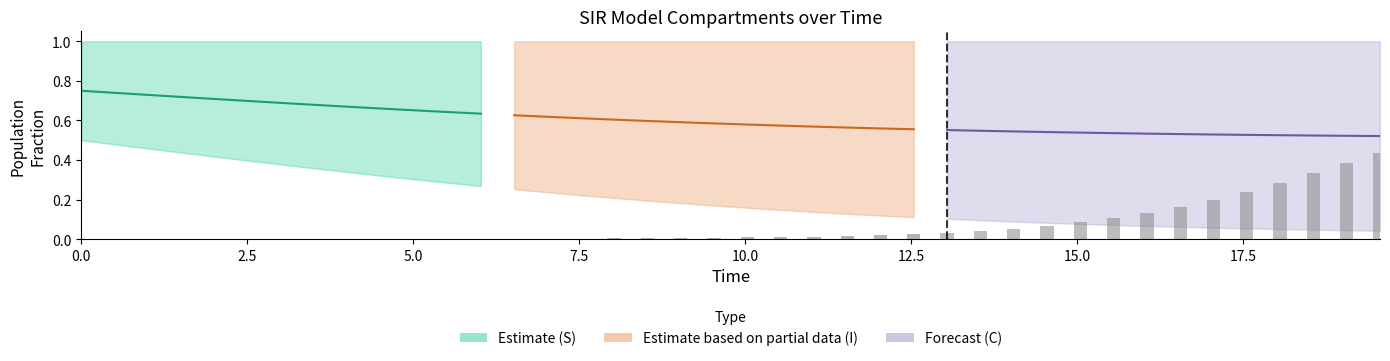

What is the difference between the C values at 4 and 20?

0.3